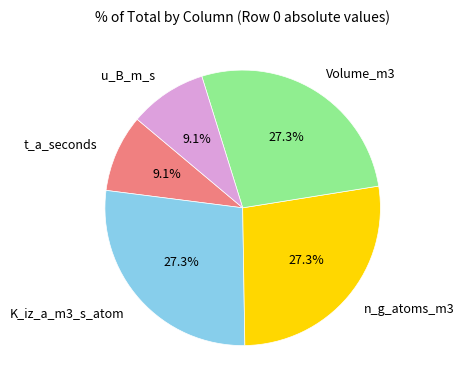

What portion of the pie excludes K_iz_a_m3_s_atom?

72.7%